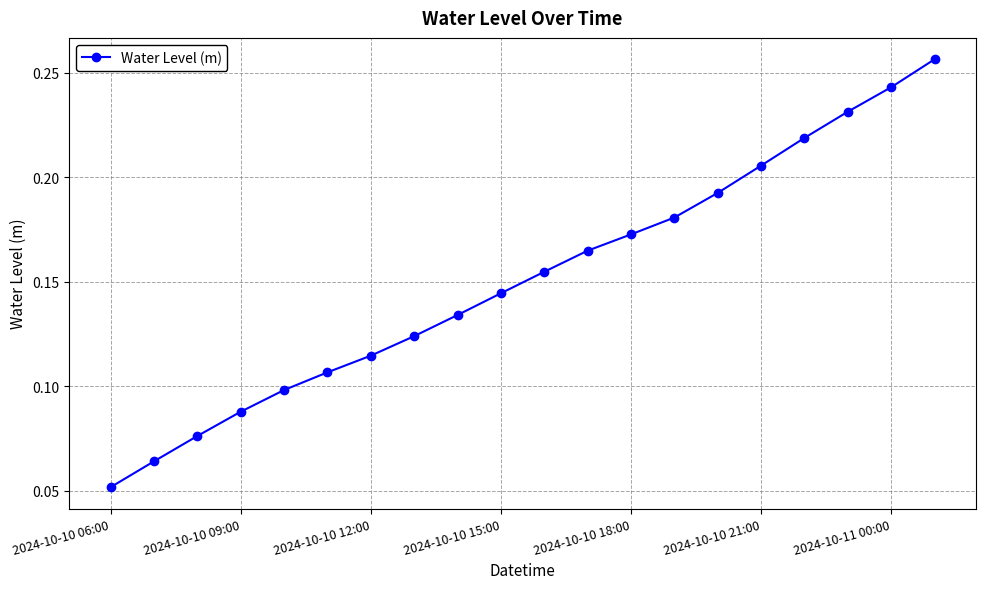

True or false: there are more than 0 points higher than both neighbors.

False